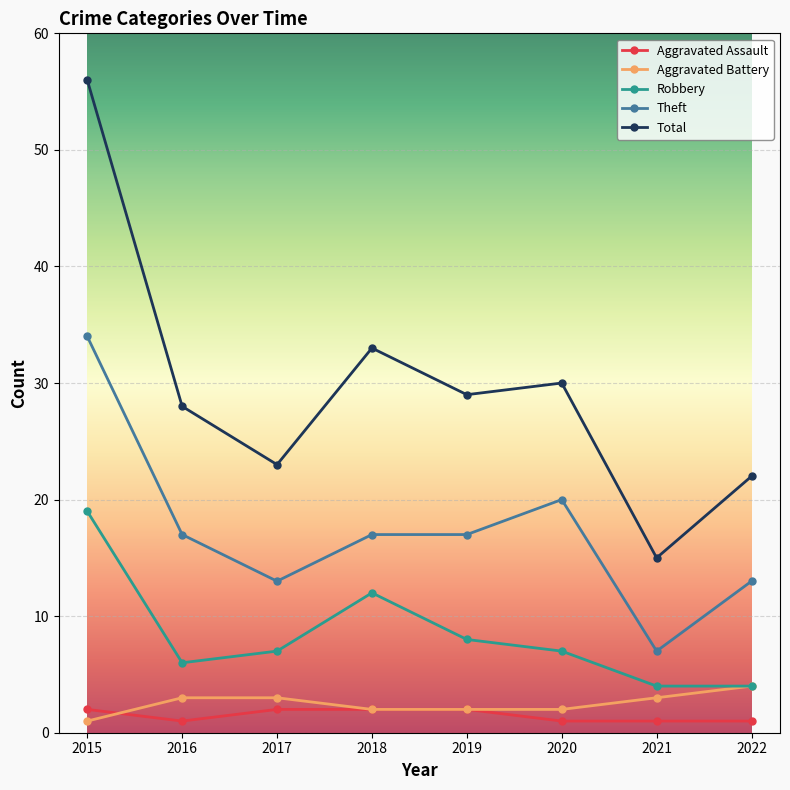

Is the value of Total at 2022 greater than the value of Theft at 2016?

Yes